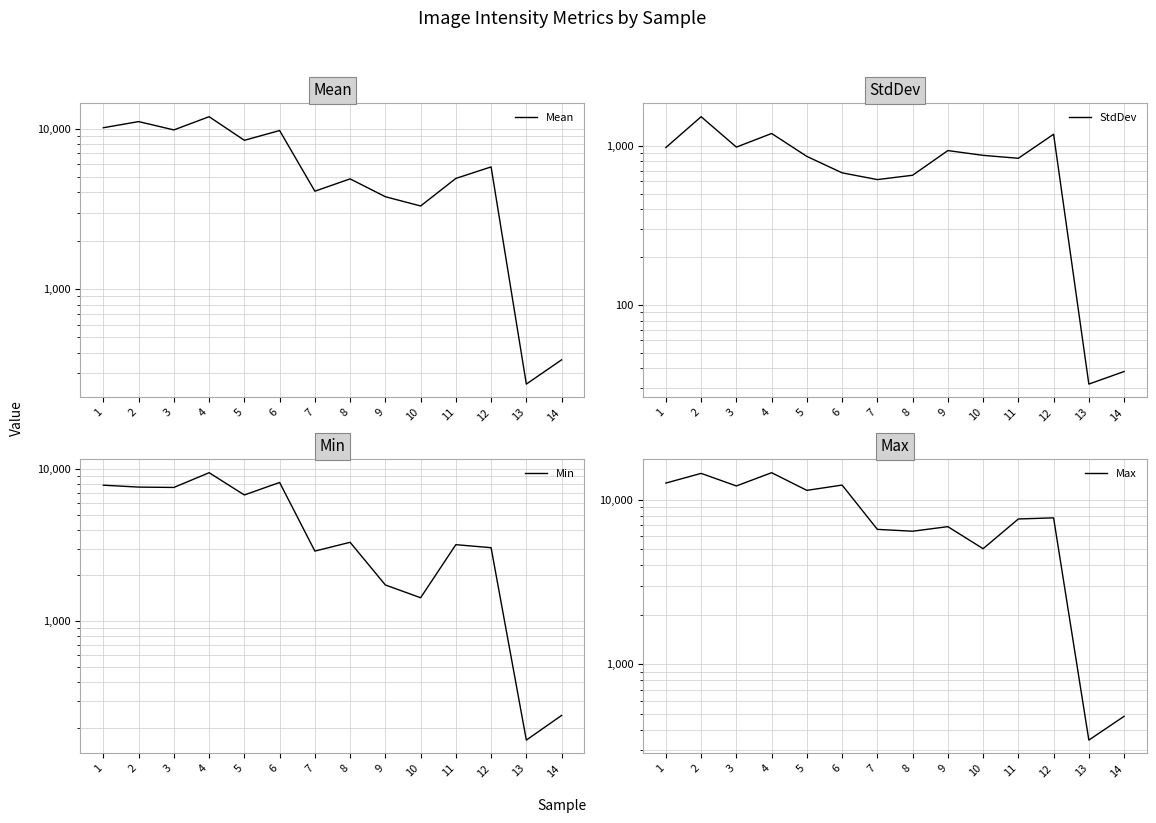

Rank the series by their average value, from lowest to highest.

StdDev, Min, Mean, Max